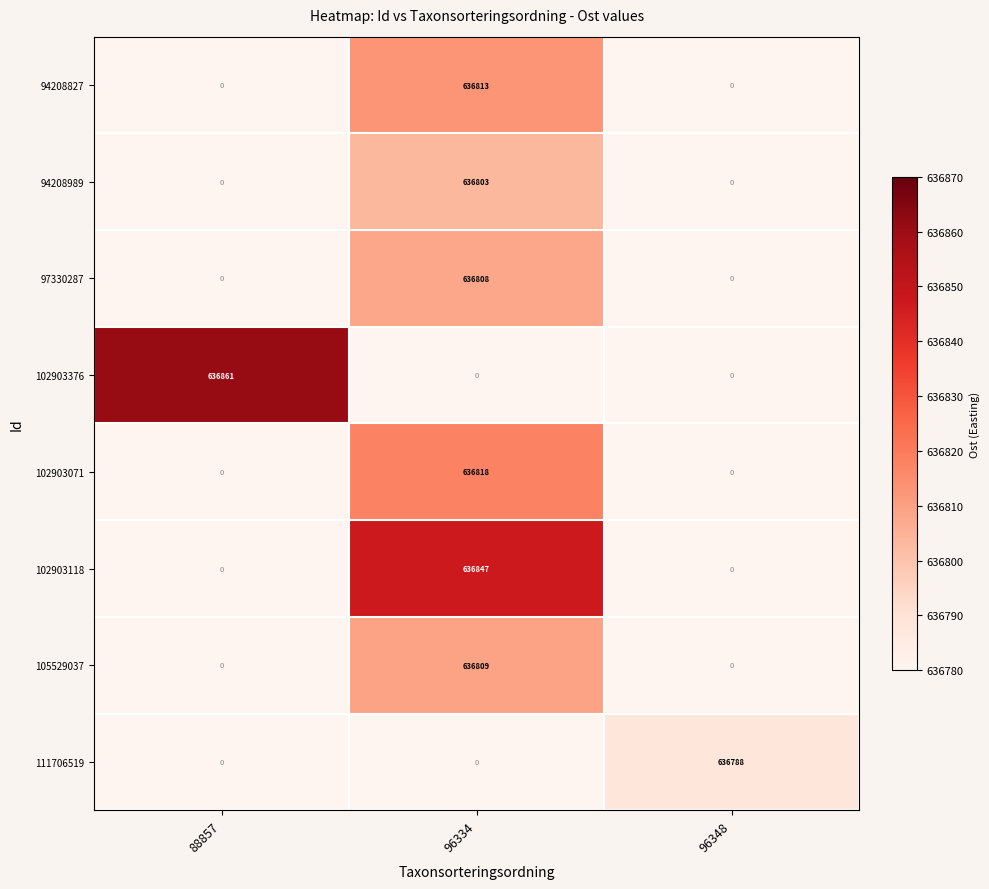

How many values in the 105529037 series exceed 0?

1